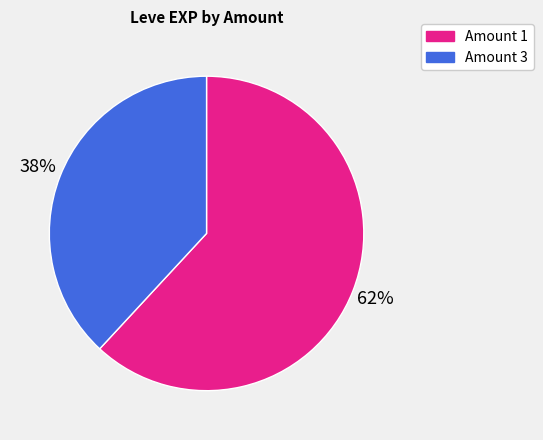

Count the number of slices in the pie.

2